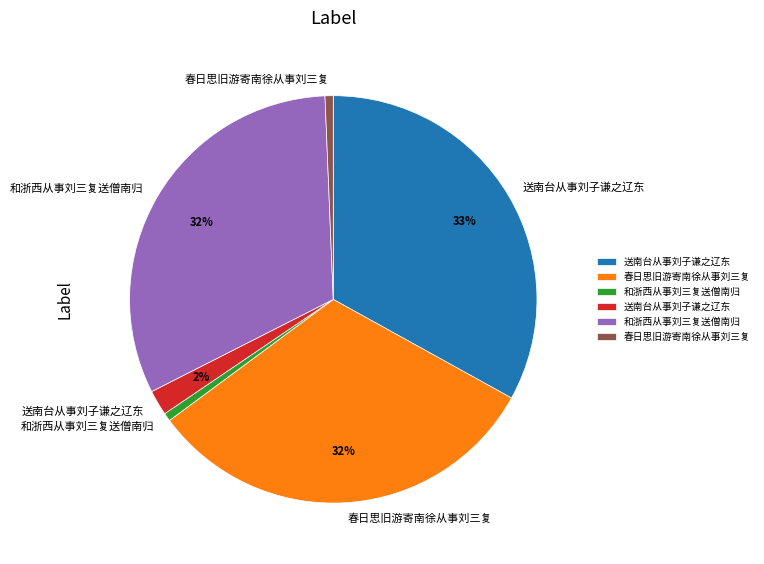

Is there a majority slice in this chart?

No